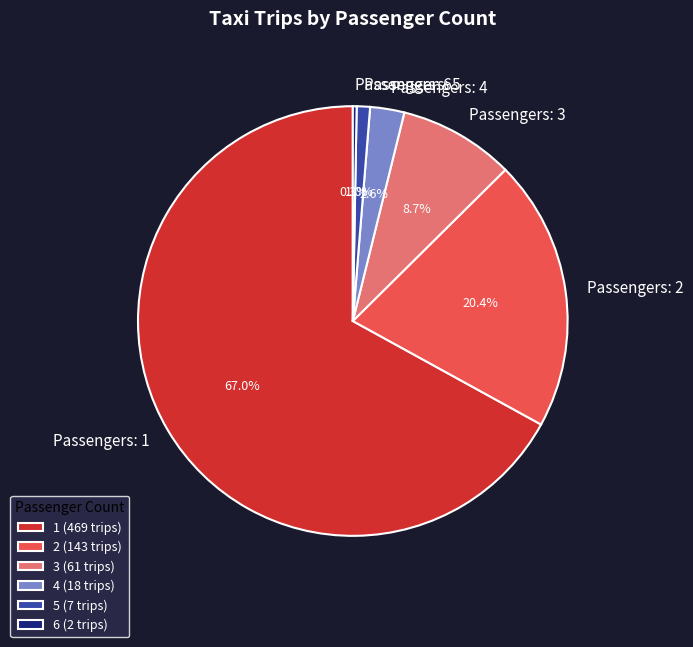

Is there a majority slice in this chart?

Yes